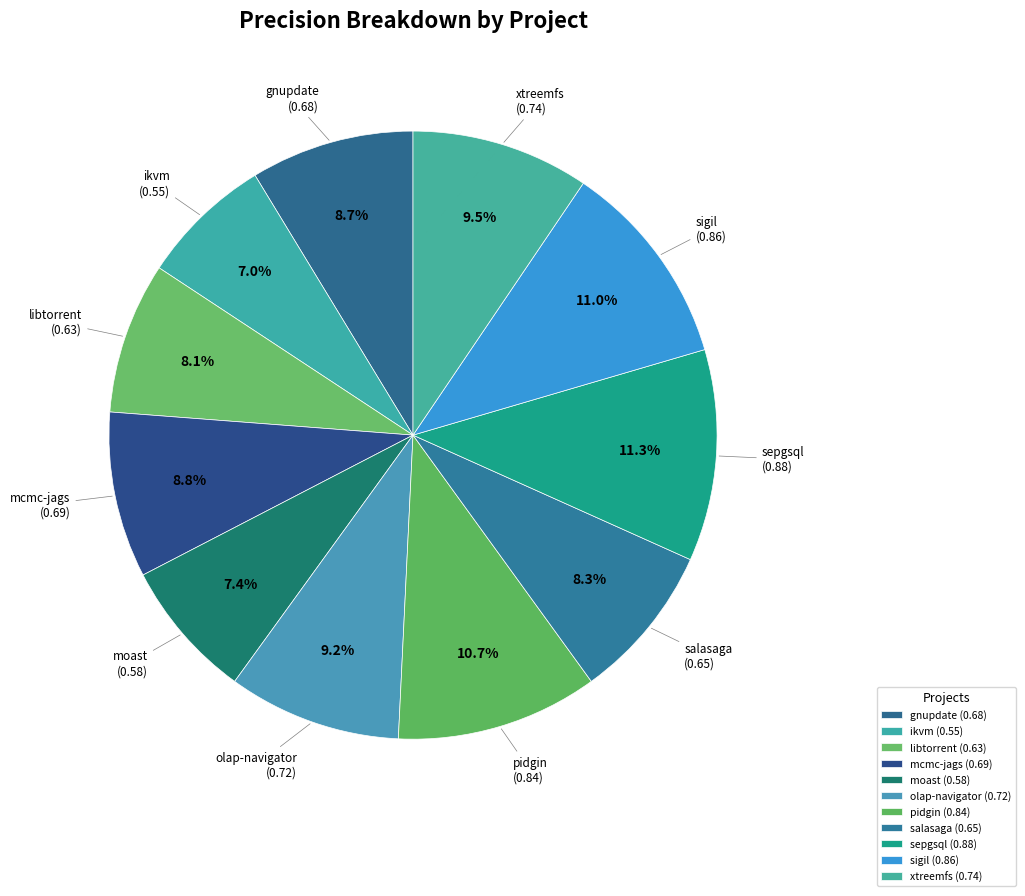

How many slices are in this pie chart?

11